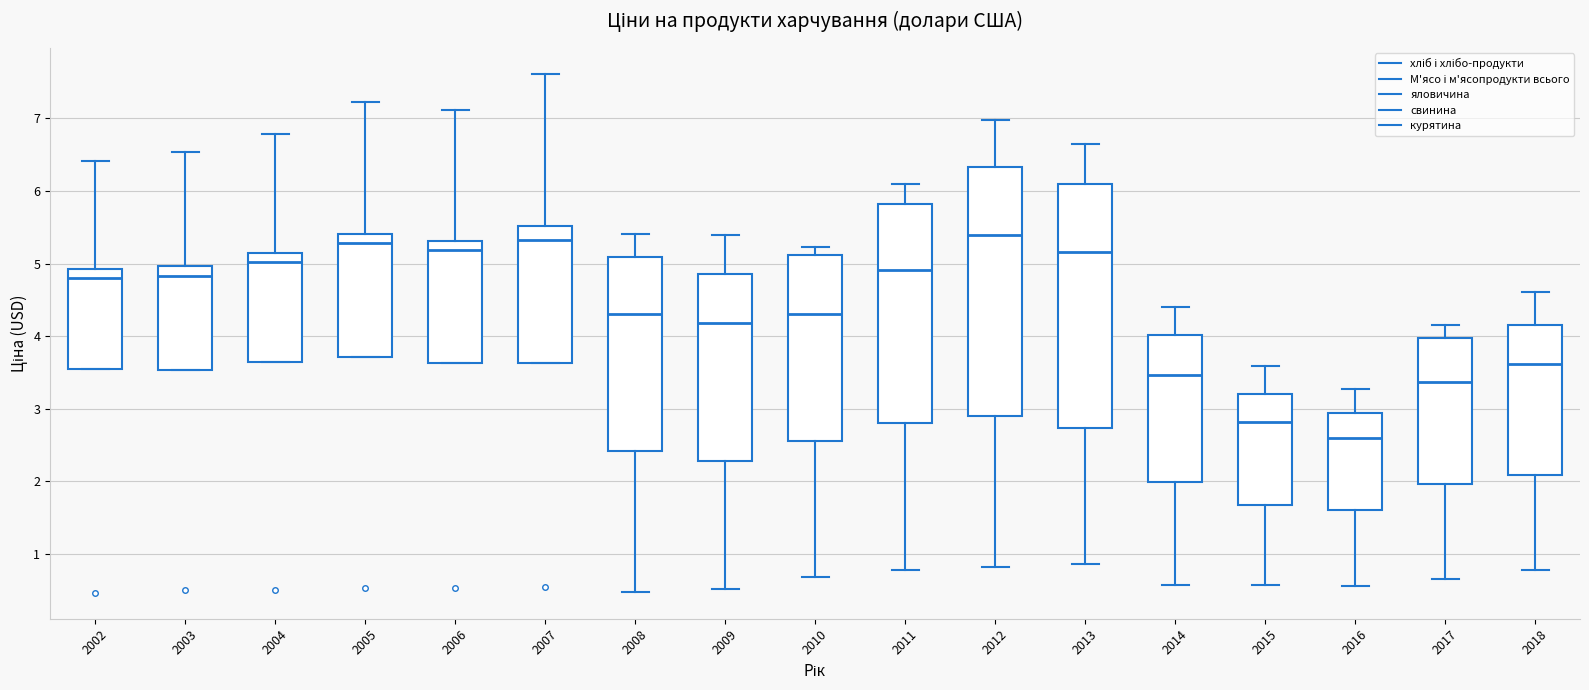

Where is the upper edge of the box at x = 2004 on the y-axis? The values are not printed on the chart, so give them approximately, as read against the axis.

5.1